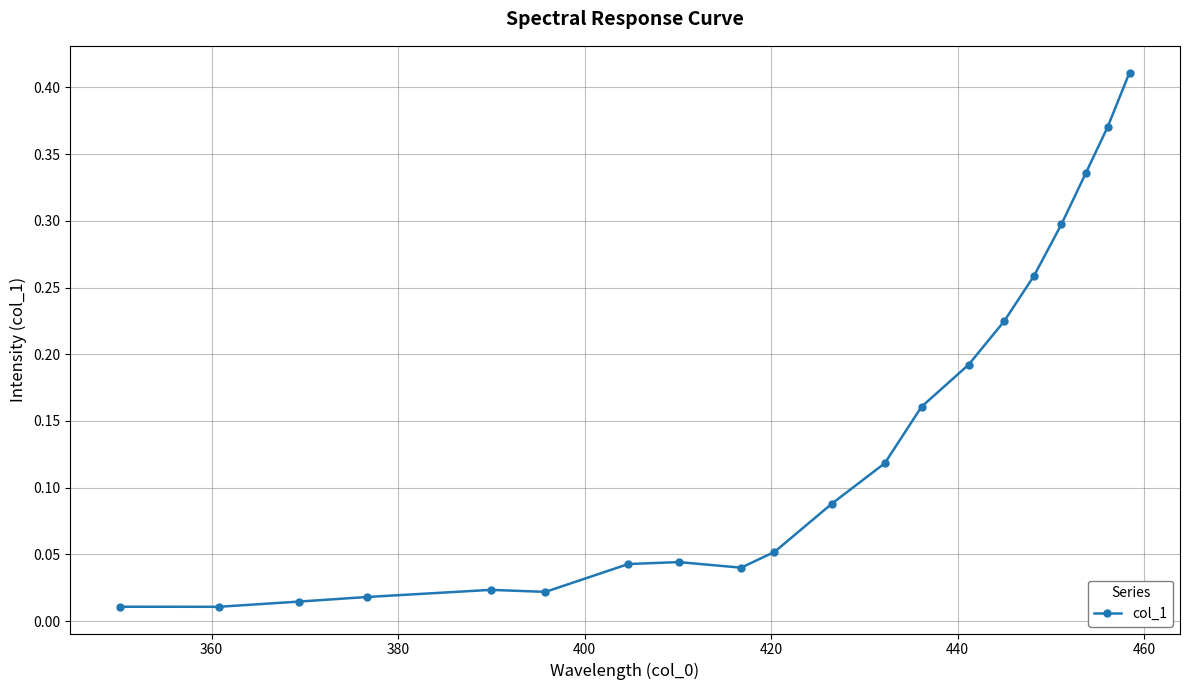

How many lines are shown in the chart?

1